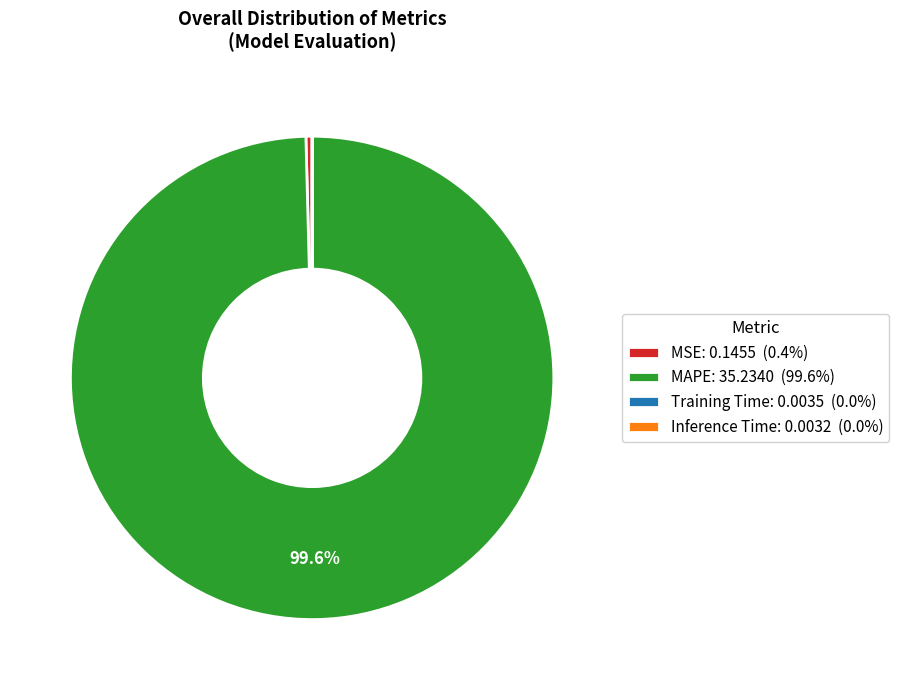

Does MSE: 0.1455 (0.4%) account for over 50% of the chart?

No